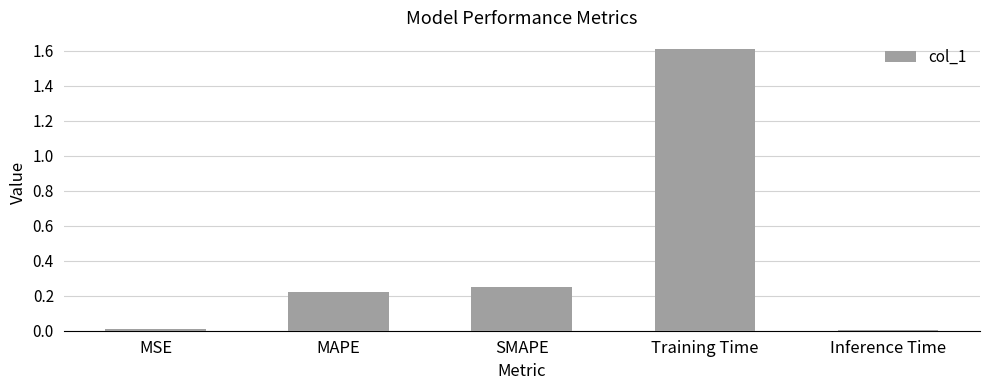

What is the sum of all values?

2.1